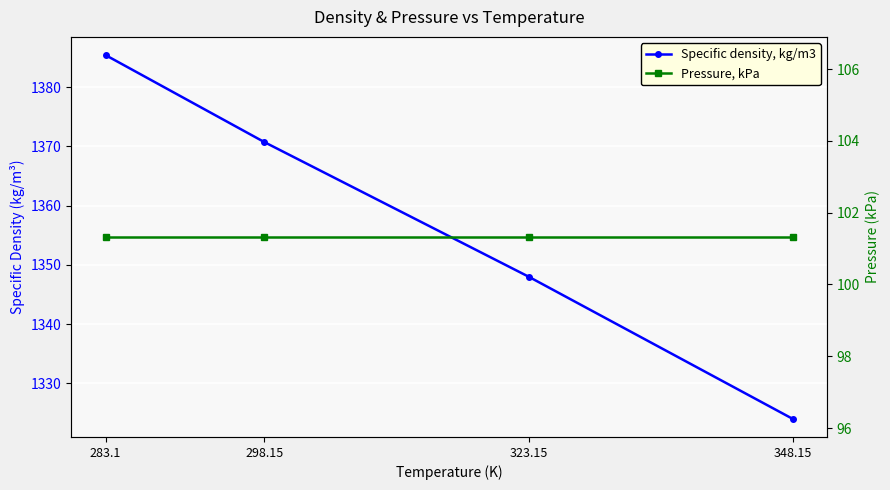

Reading left to right, transcribe all the data shown in this chart.

Specific density, kg/m3: 283.1=1385.4	298.15=1370.7	323.15=1348.0	348.15=1324.0
Pressure, kPa: 283.1=101.3	298.15=101.3	323.15=101.3	348.15=101.3